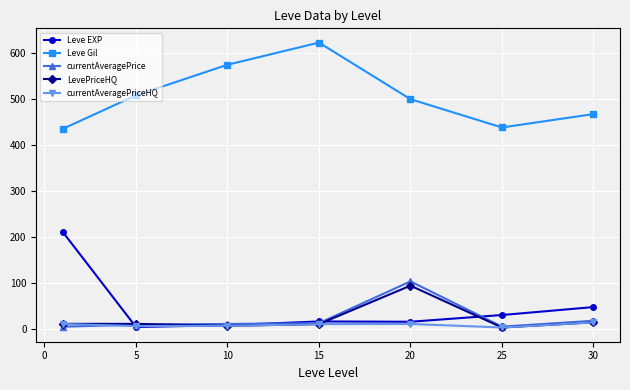

How many data points in LevePriceHQ are above 10?

4